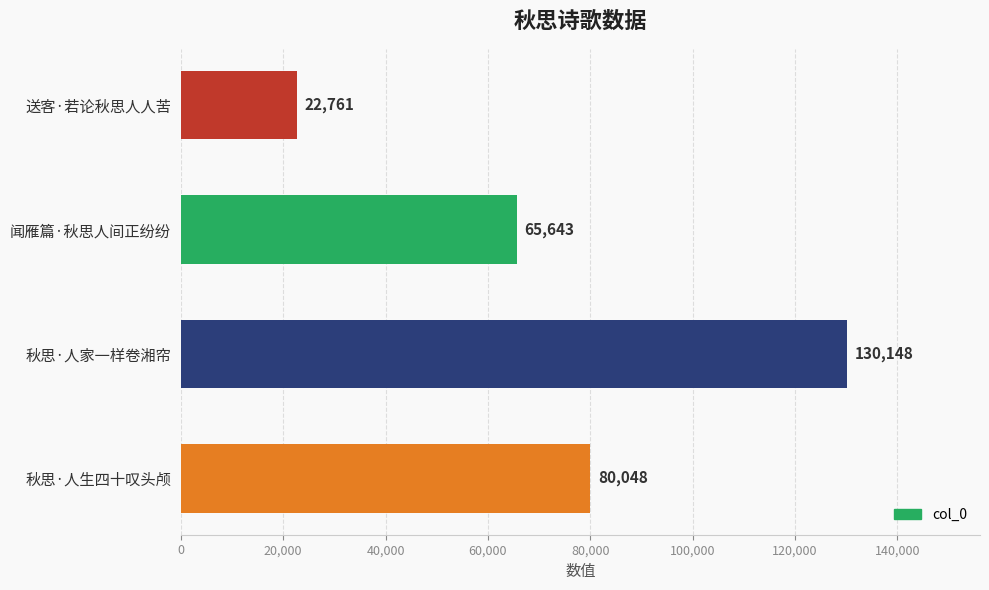

What is the label of the 1st bar from the top?

送客·若论秋思人人苦